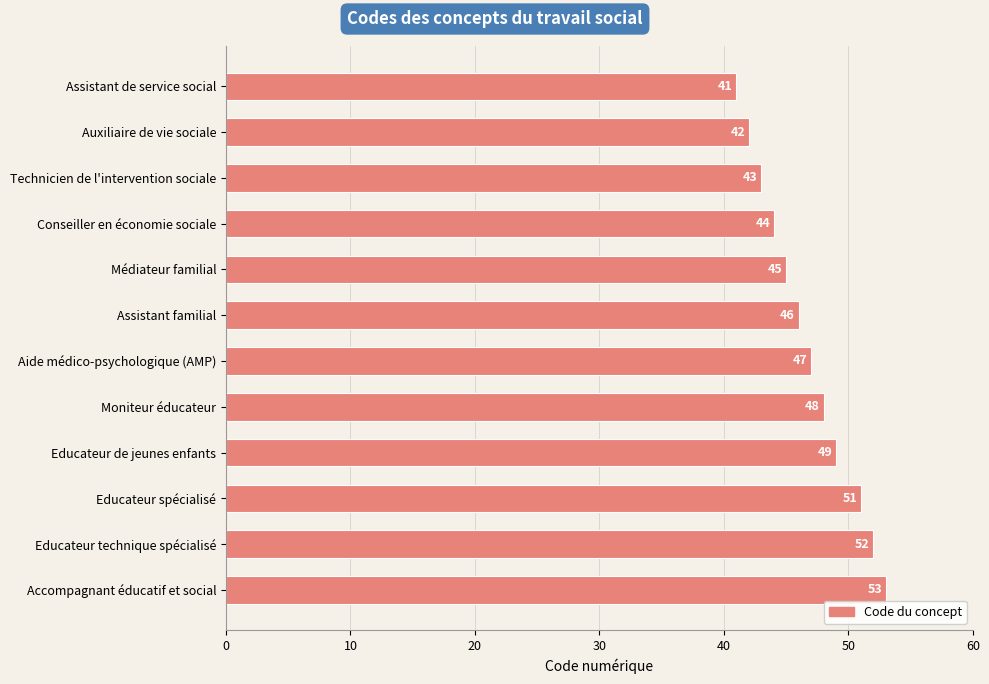

At which label is the value closest to 47?

Aide médico-psychologique (AMP)